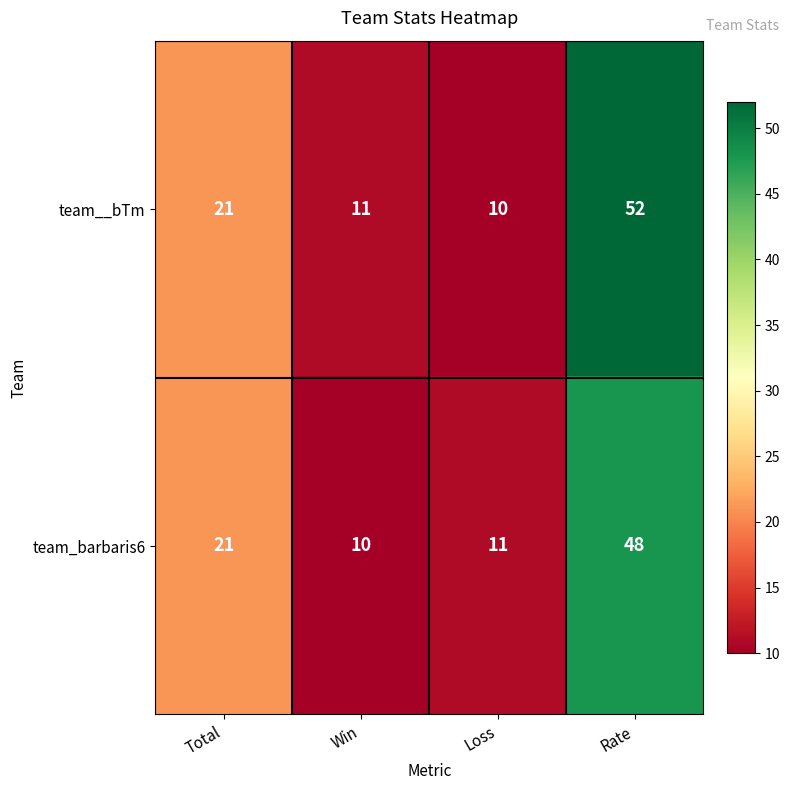

What is the sum of all team_barbaris6 values?

90